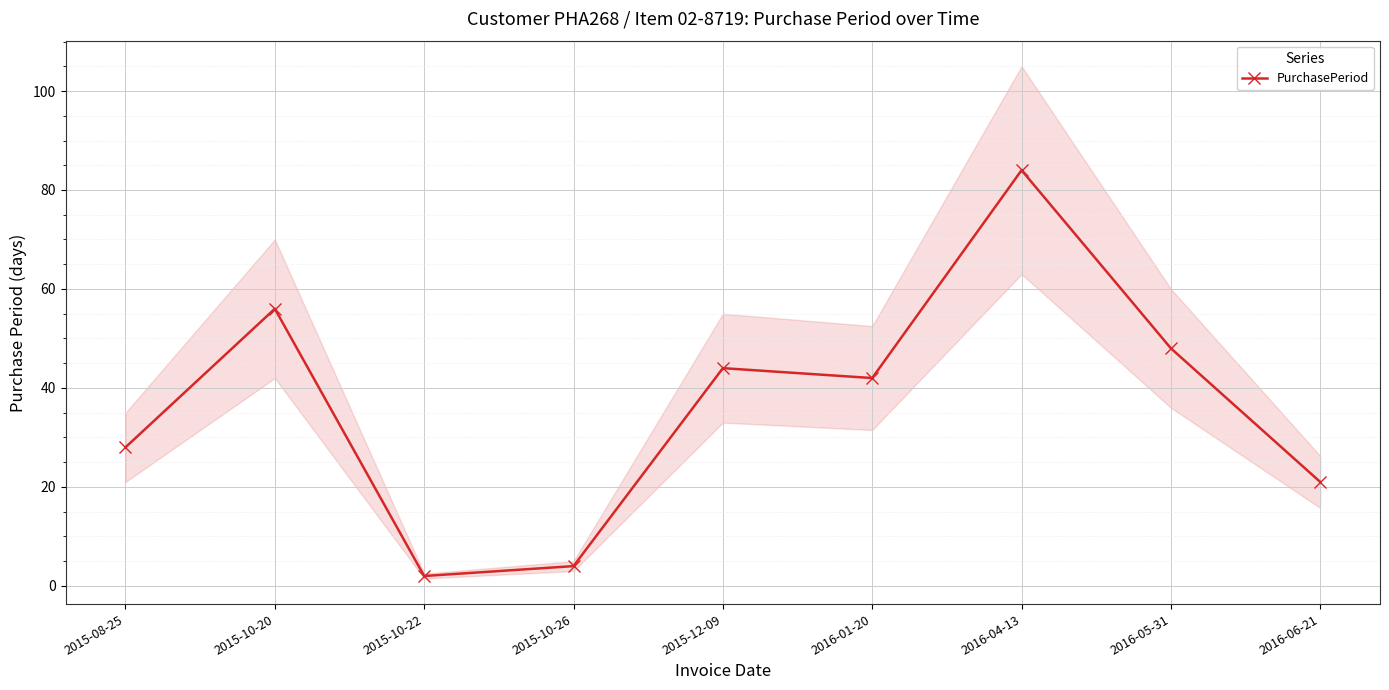

What is the average value?

37